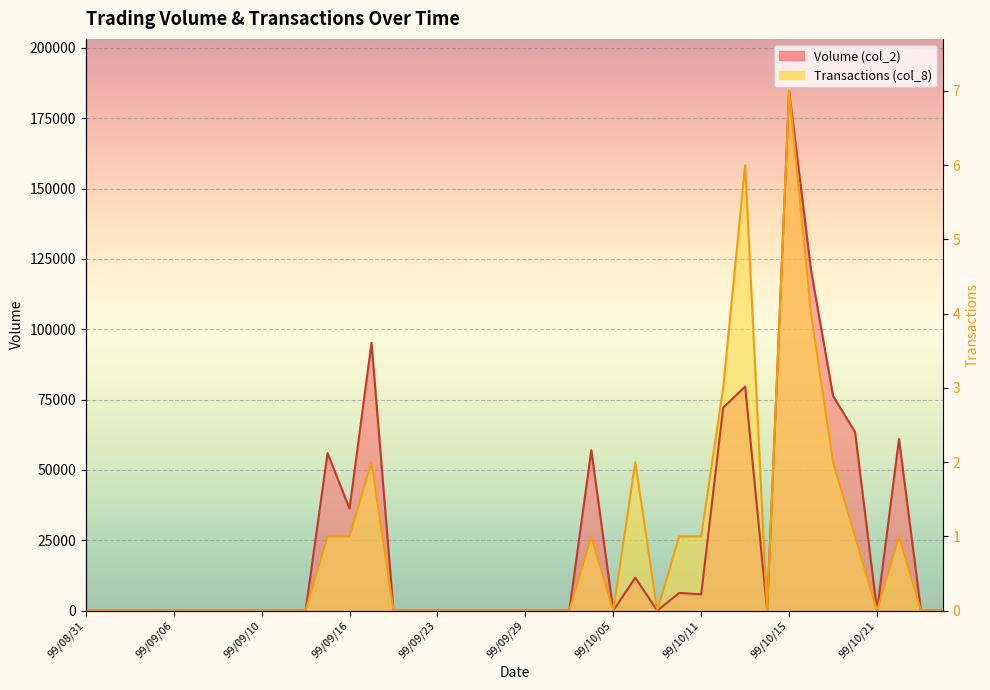

The Volume (col_2) series shows 0.0 at 99/09/08. True or false?

True